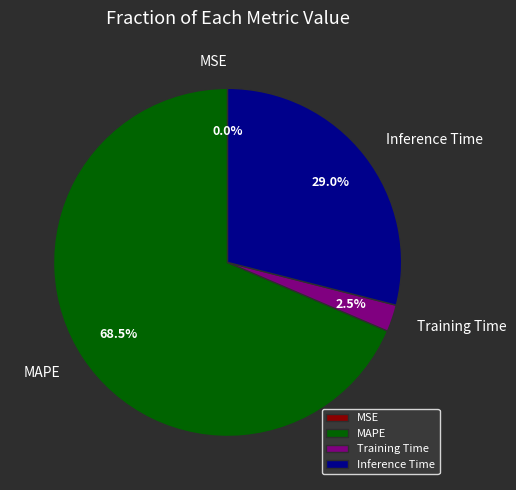

Which slice is the largest?

MAPE